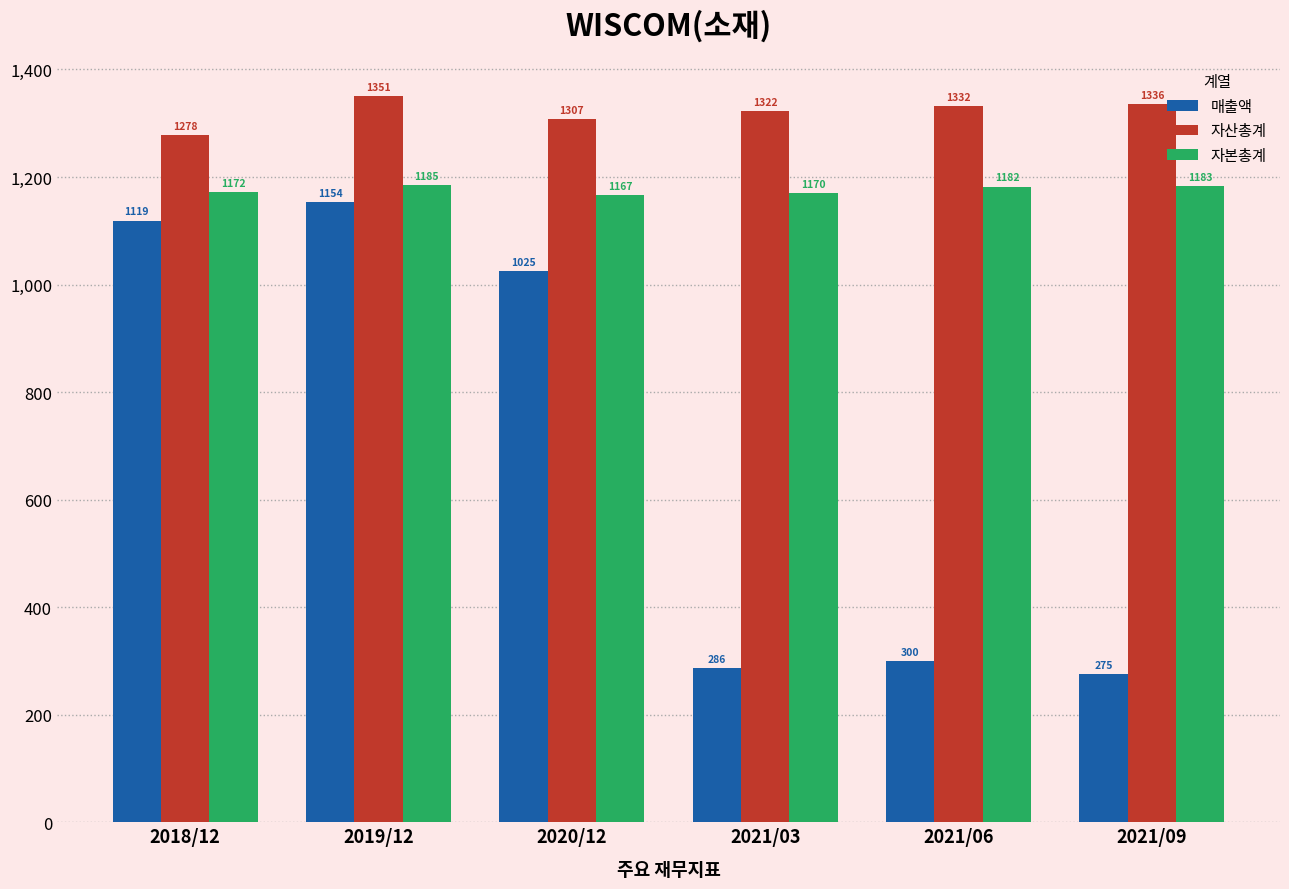

Reading left to right, list all the values displayed in this chart.

매출액: 2018/12=1119	2019/12=1154	2020/12=1025	2021/03=286	2021/06=300	2021/09=275
자산총계: 2018/12=1278	2019/12=1351	2020/12=1307	2021/03=1322	2021/06=1332	2021/09=1336
자본총계: 2018/12=1172	2019/12=1185	2020/12=1167	2021/03=1170	2021/06=1182	2021/09=1183